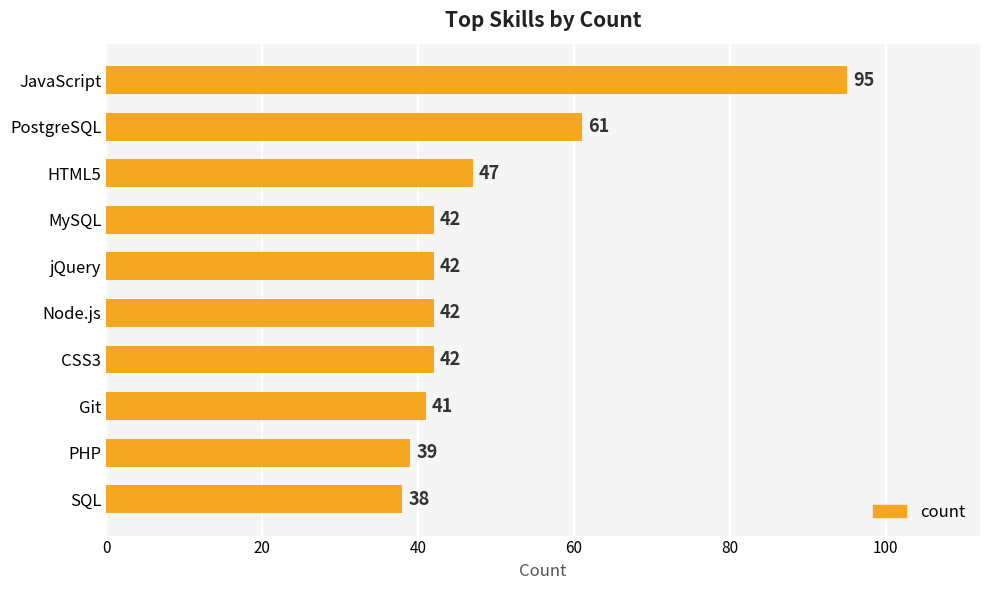

The value at HTML5 is 47. True or false?

True